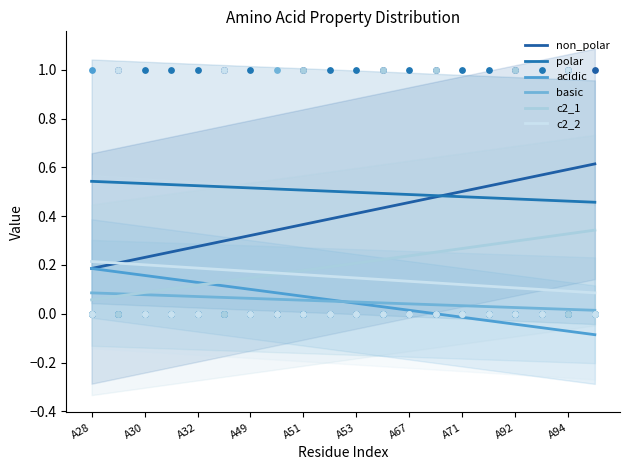

Which series contains the lowest Y value?

acidic